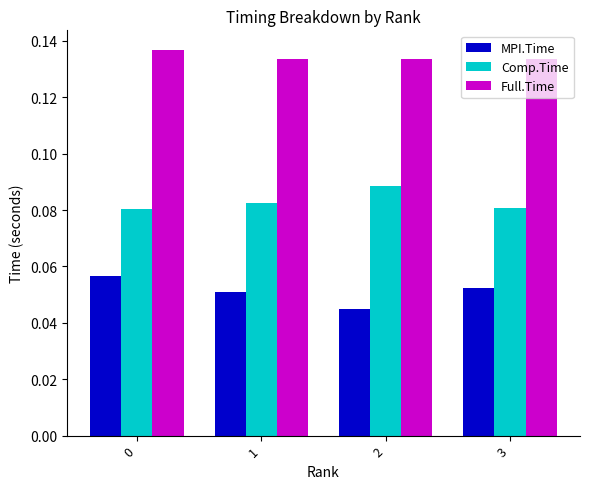

How many Full.Time values are between 0 and 1?

4